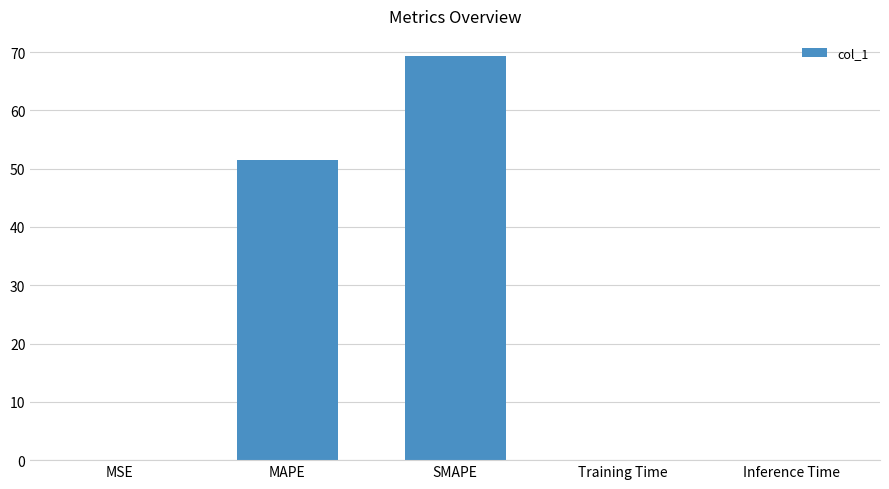

What is the difference between the values at Inference Time and SMAPE?

69.3